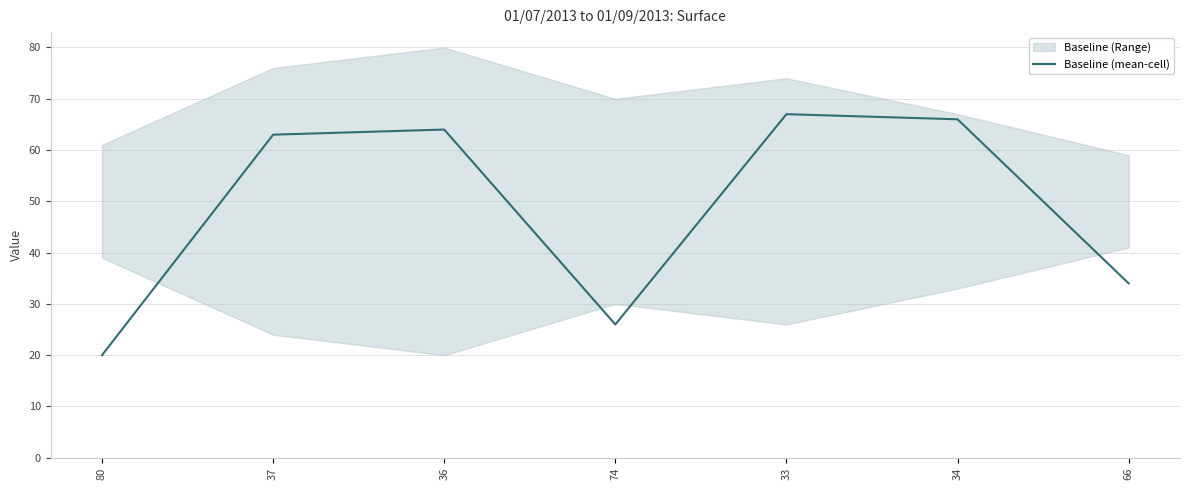

Rank the categories by value from highest to lowest.

33, 34, 36, 37, 66, 74, 80